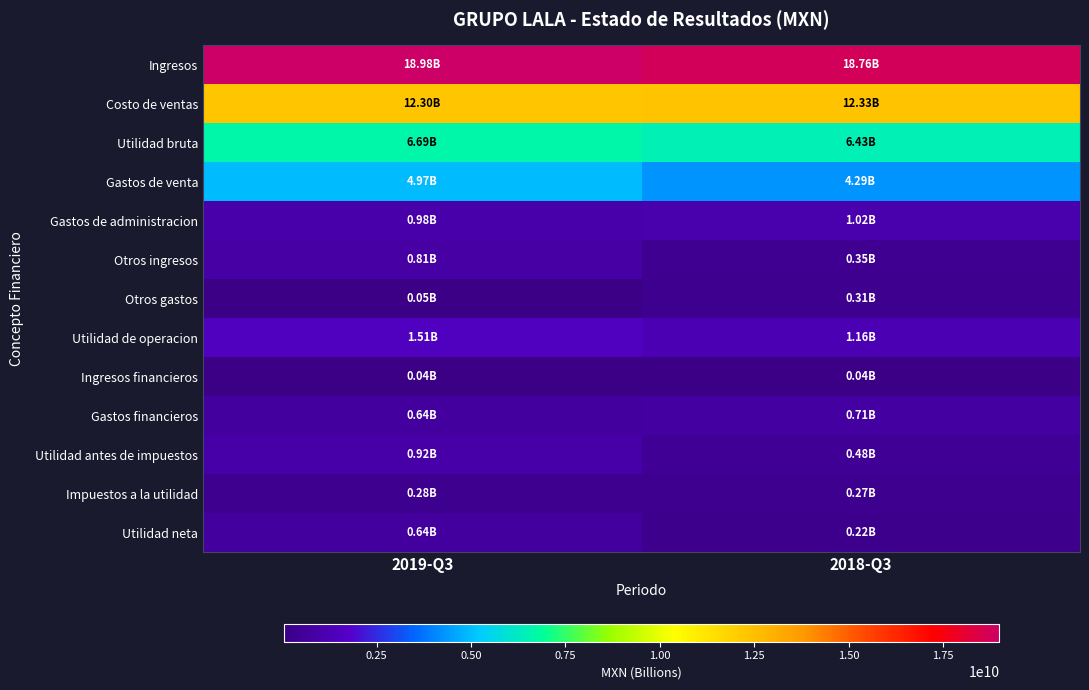

What is the total value across all series at 2019-Q3?

48803351000